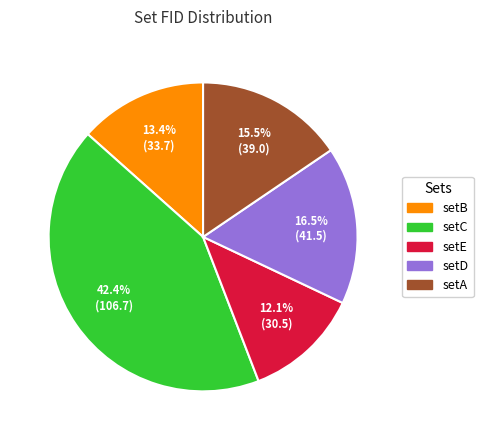

How many segments does this pie chart have?

5